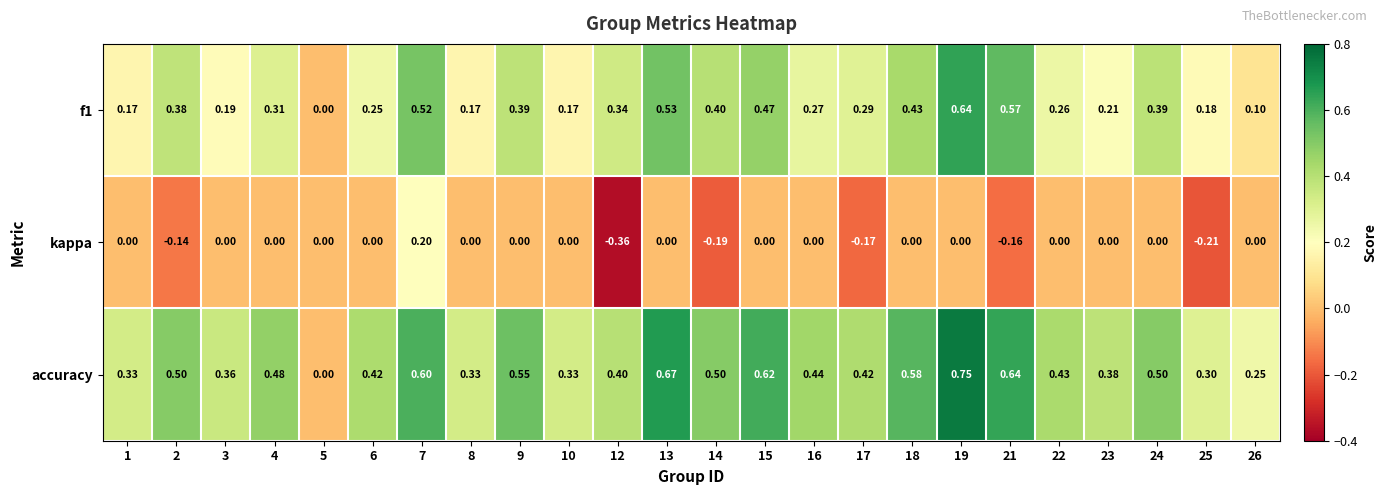

List the series in order of their peak value, lowest first.

kappa, f1, accuracy